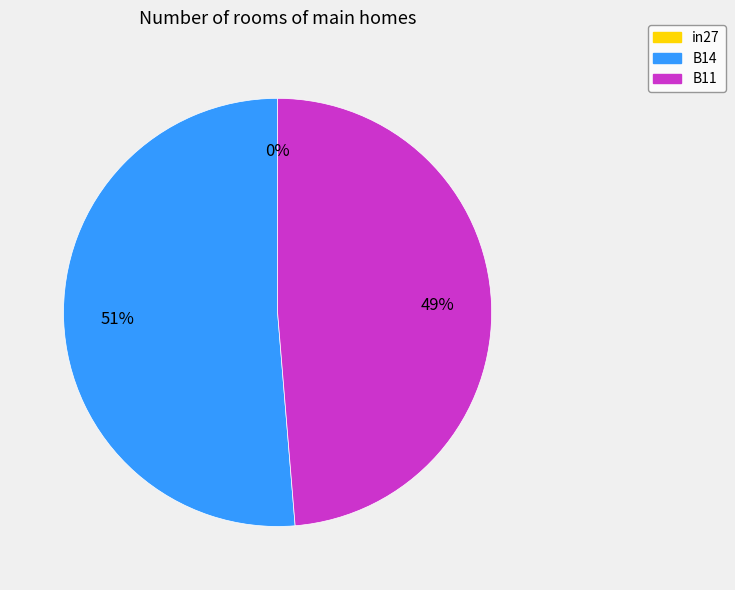

Rank the categories by value from highest to lowest.

B14, B11, in27